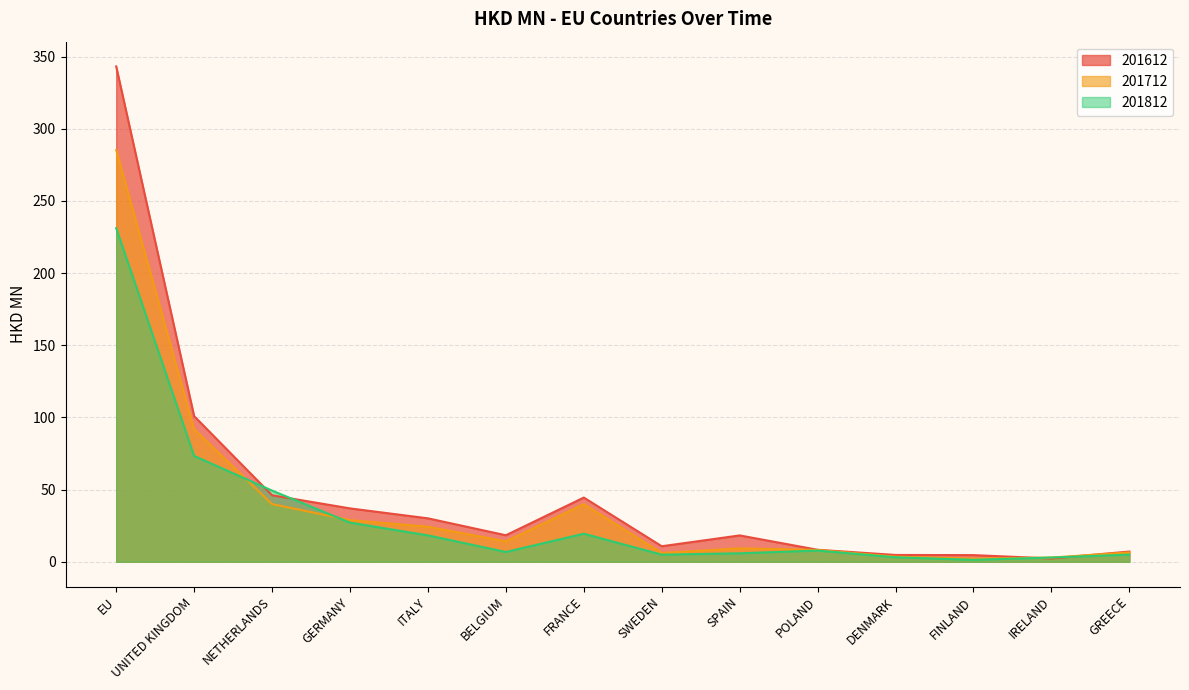

Reading left to right, what are all the values shown in this chart?

201612: 343.1	100.9	46.1	37.0	30.1	18.4	44.5	10.8	18.3	8.3	4.7	4.6	2.3	7.1
201712: 285.3	91.8	40.0	28.9	24.3	14.2	40.0	6.1	9.3	8.2	3.6	2.2	2.9	6.5
201812: 231.1	73.3	49.3	27.1	18.3	6.8	19.5	4.9	5.9	7.8	3.1	1.4	3.0	5.0